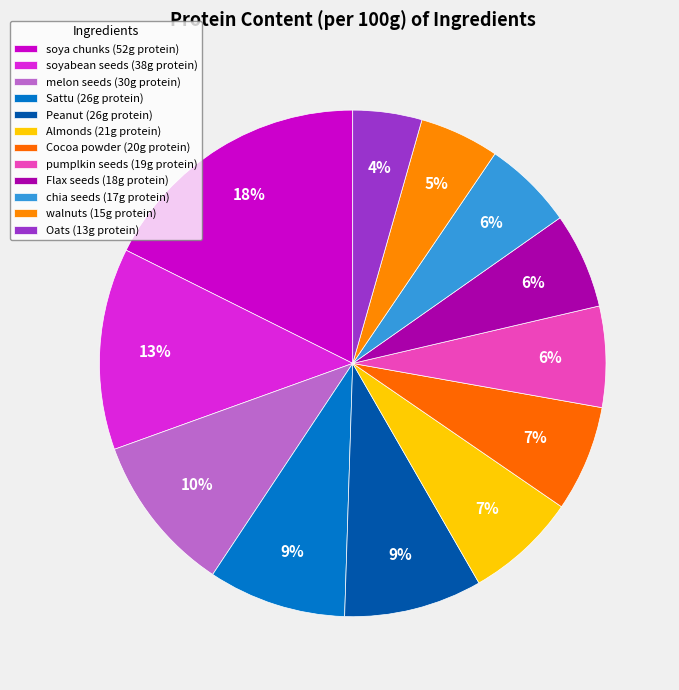

Rank the categories by value from highest to lowest.

soya chunks, soyabean seeds, melon seeds, Sattu, Peanut, Almonds, Cocoa powder, pumplkin seeds, Flax seeds, chia seeds, walnuts, Oats